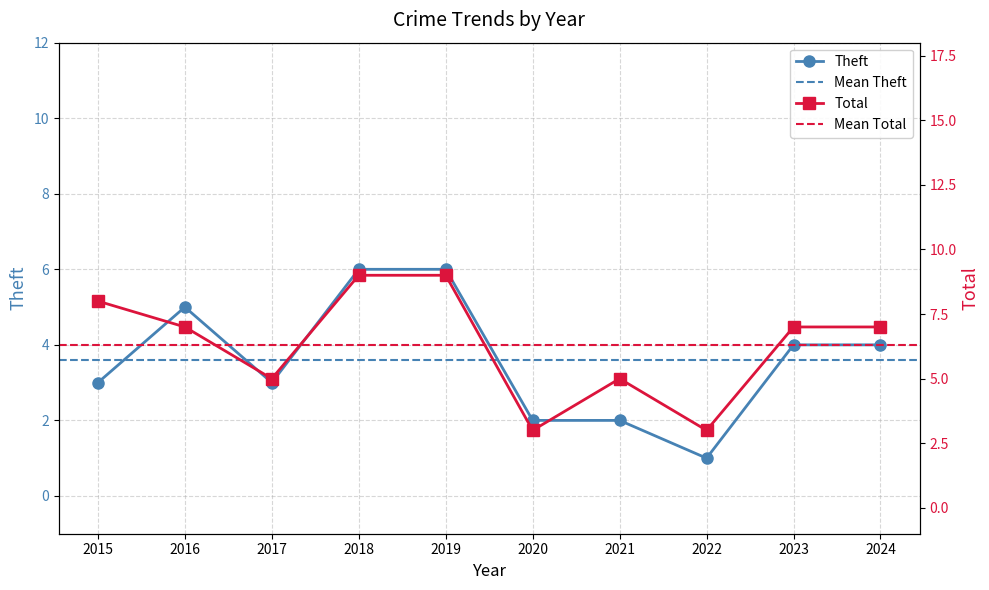

Rank the categories by Theft value from lowest to highest.

2022, 2020, 2021, 2015, 2017, 2023, 2024, 2016, 2018, 2019